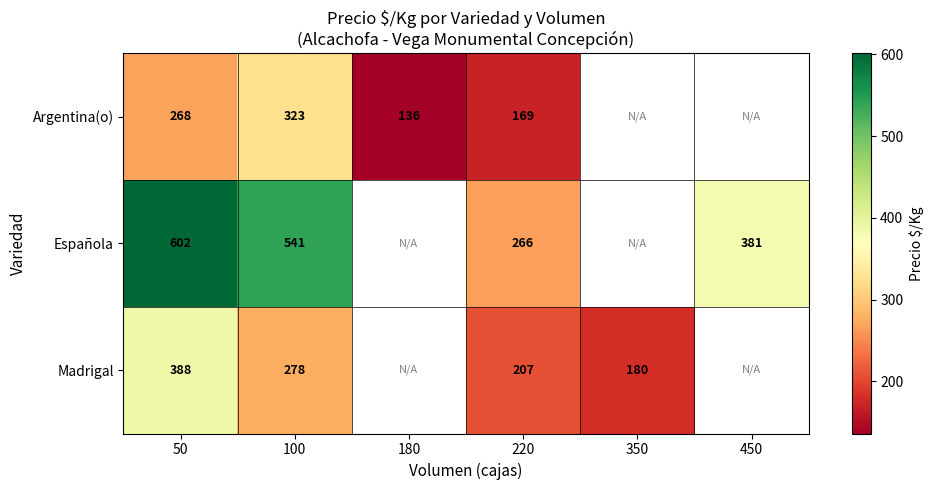

Is the value of Española at 50 greater than the value of Argentina(o) at 180?

Yes